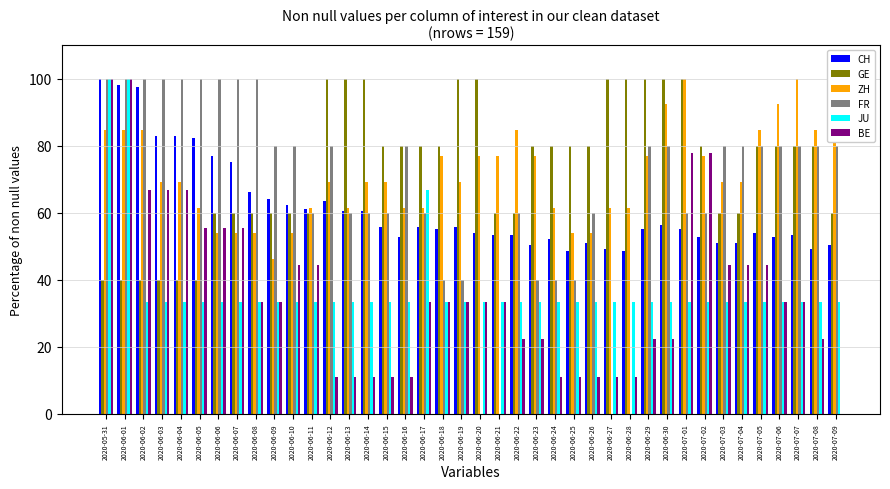

Are the bars grouped side by side (vs. stacked)?

Yes